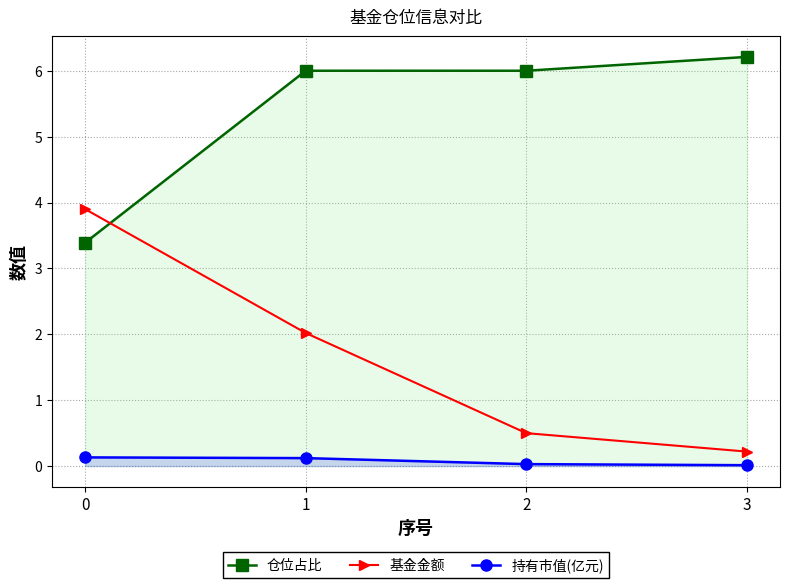

What is the average value of the 仓位占比 series?

5.4